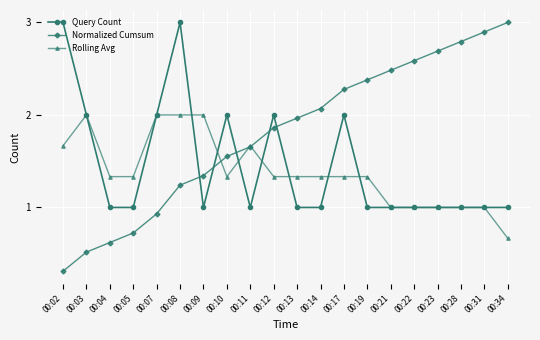

List the labels in order of Normalized Cumsum value, largest first.

00:34, 00:31, 00:28, 00:23, 00:22, 00:21, 00:19, 00:17, 00:14, 00:13, 00:12, 00:11, 00:10, 00:09, 00:08, 00:07, 00:05, 00:04, 00:03, 00:02